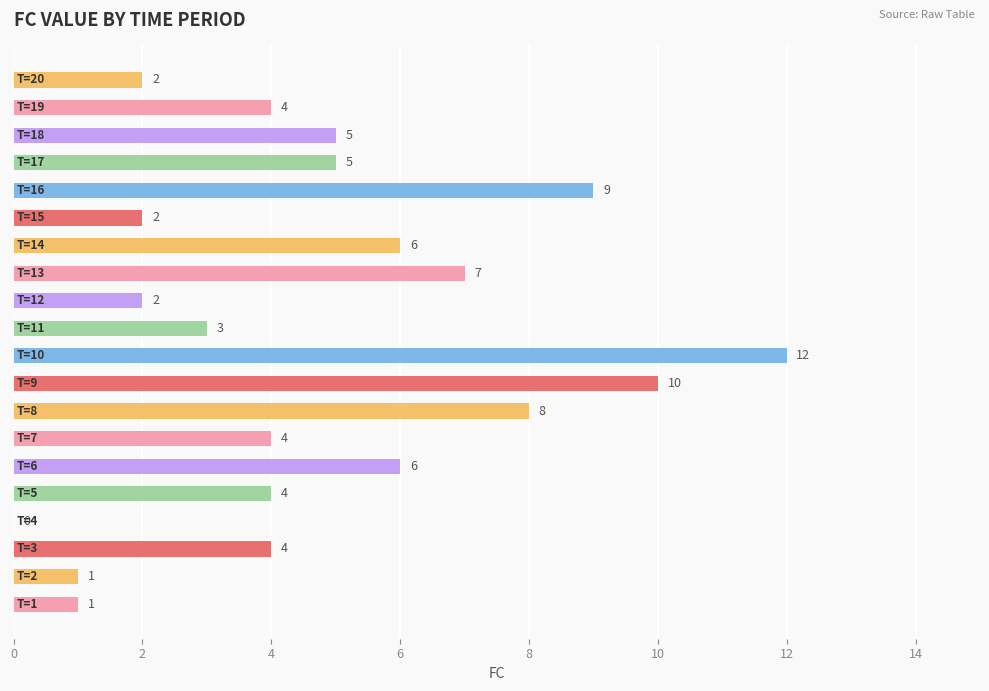

How many positive values are there?

19